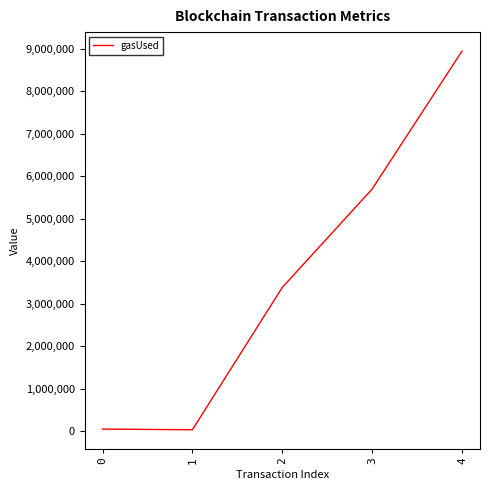

Which category has the highest value across all series?

4